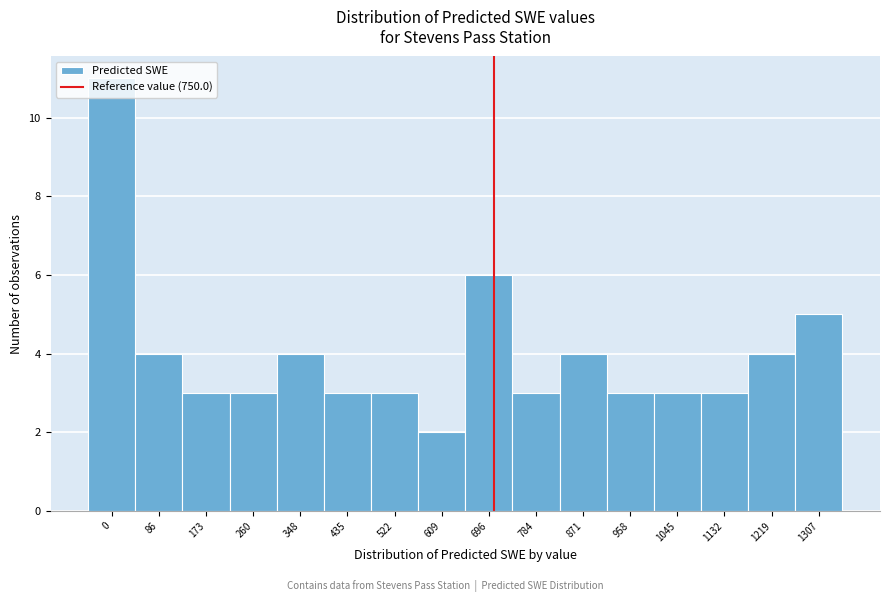

What is the approximate value at 260?

3